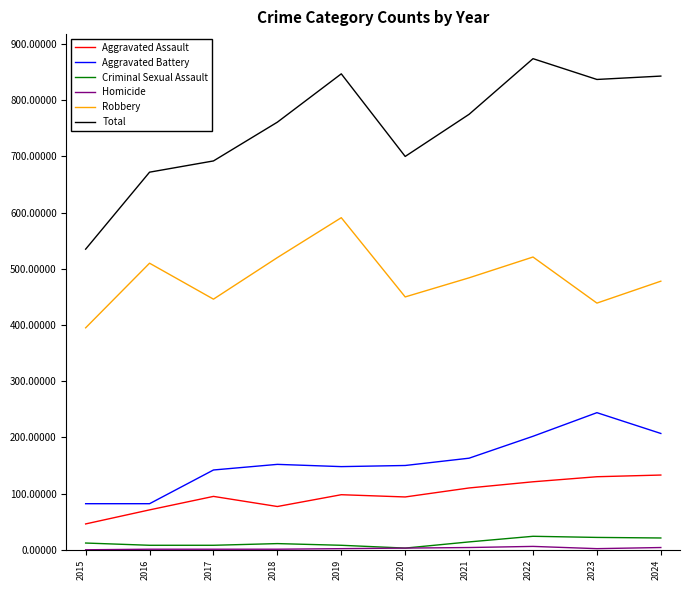

What is the greatest value displayed?

874